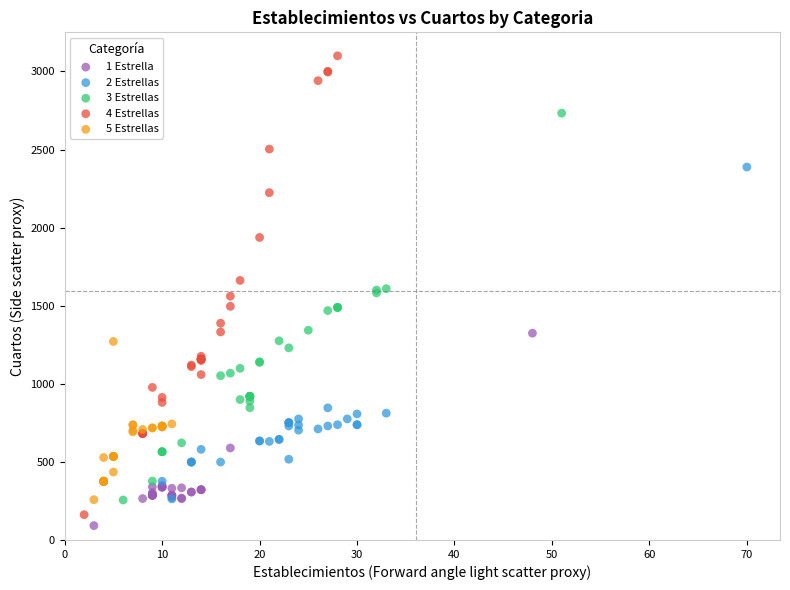

Which series has the widest spread of Y values?

4 Estrellas